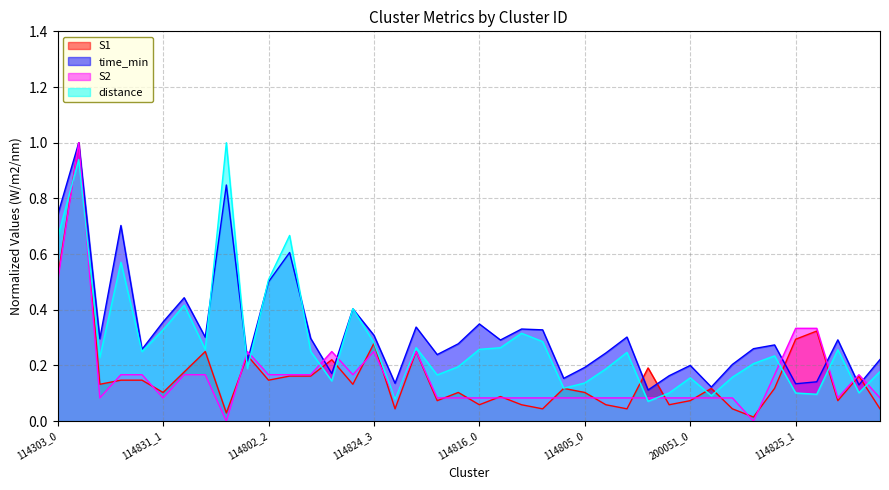

True or false: distance has more than 1 interior local peaks.

True